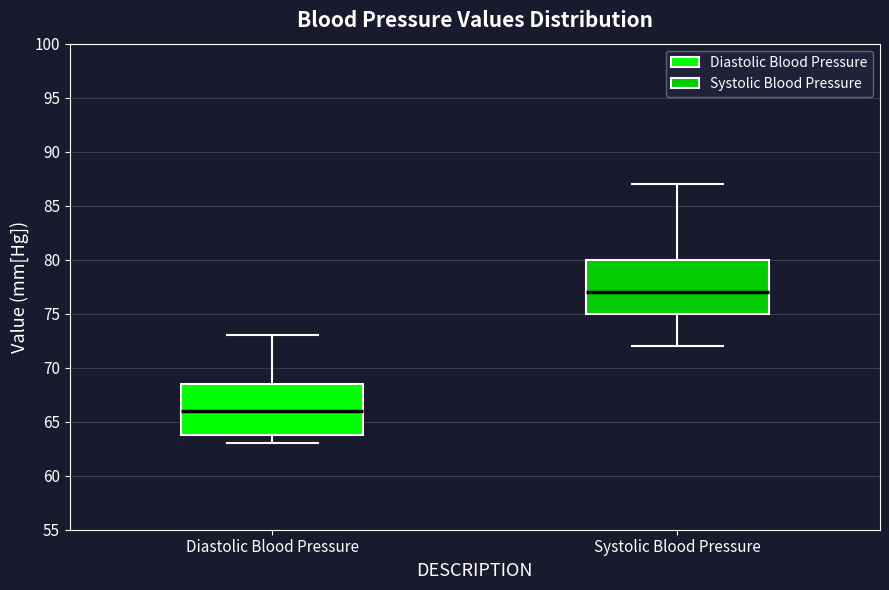

Reading left to right, transcribe this box plot: for each box, give where its median line is, the range the box spans, and where its two whiskers end, as read against the y-axis. The values are not printed on the chart, so give them approximately, as read against the axis.

Diastolic Blood Pressure: median 66.0, box 64.0 to 68.5, whiskers 63.0 to 73.0
Systolic Blood Pressure: median 77.0, box 75.0 to 80.0, whiskers 72.0 to 87.0